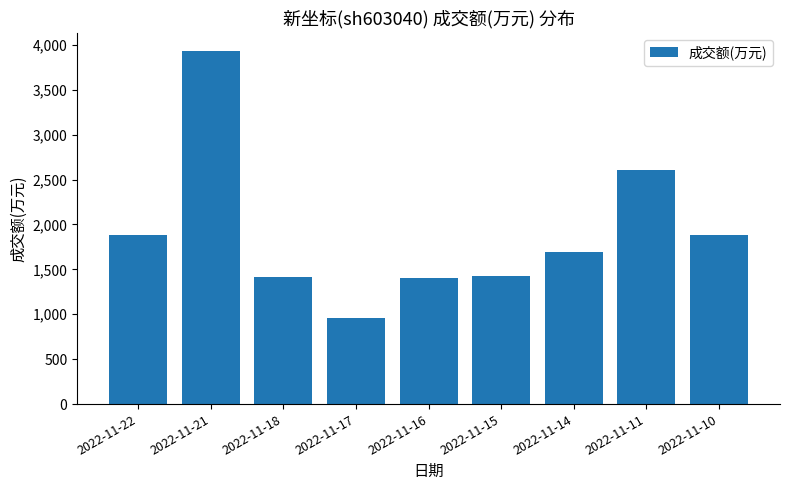

What is the sum of all values?

17190